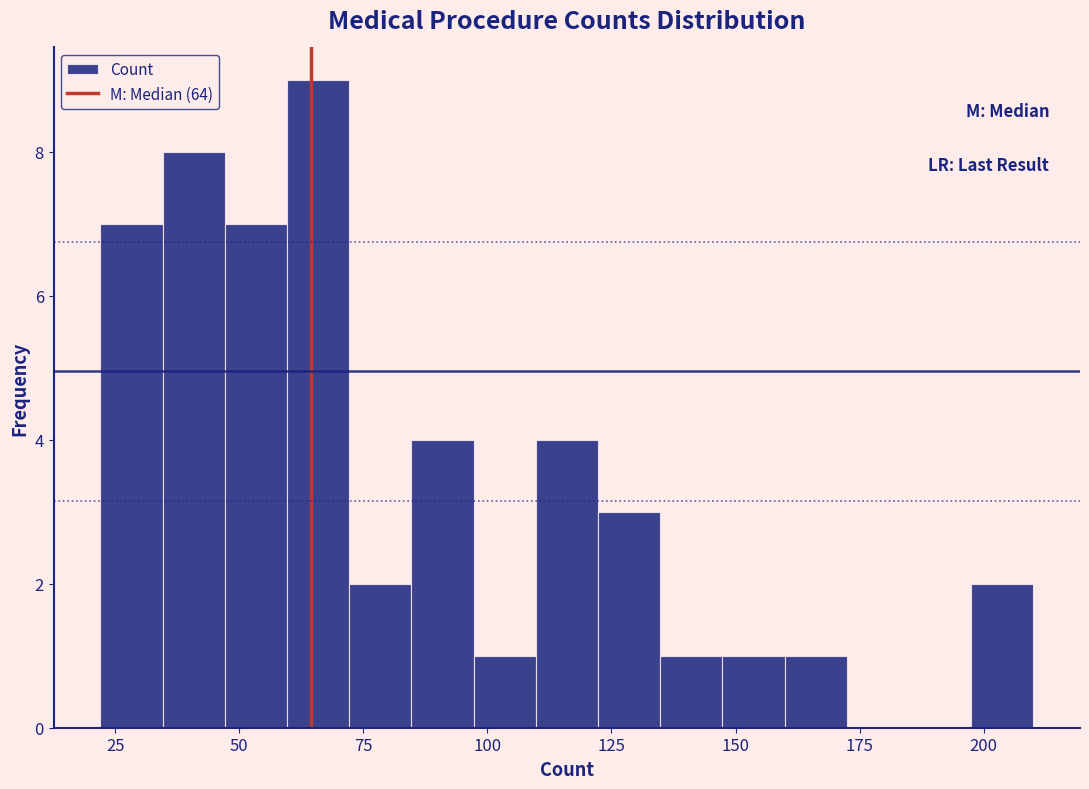

Read against the x-axis, roughly where is the centre of the tallest bar?

65